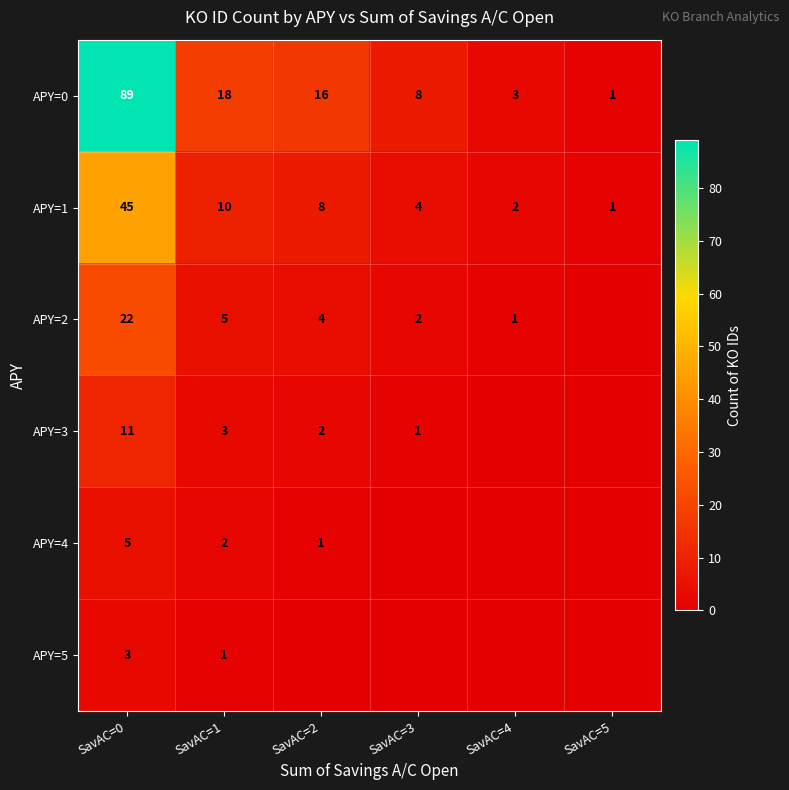

Where does the APY=1 series first go above 8?

SavAC=0